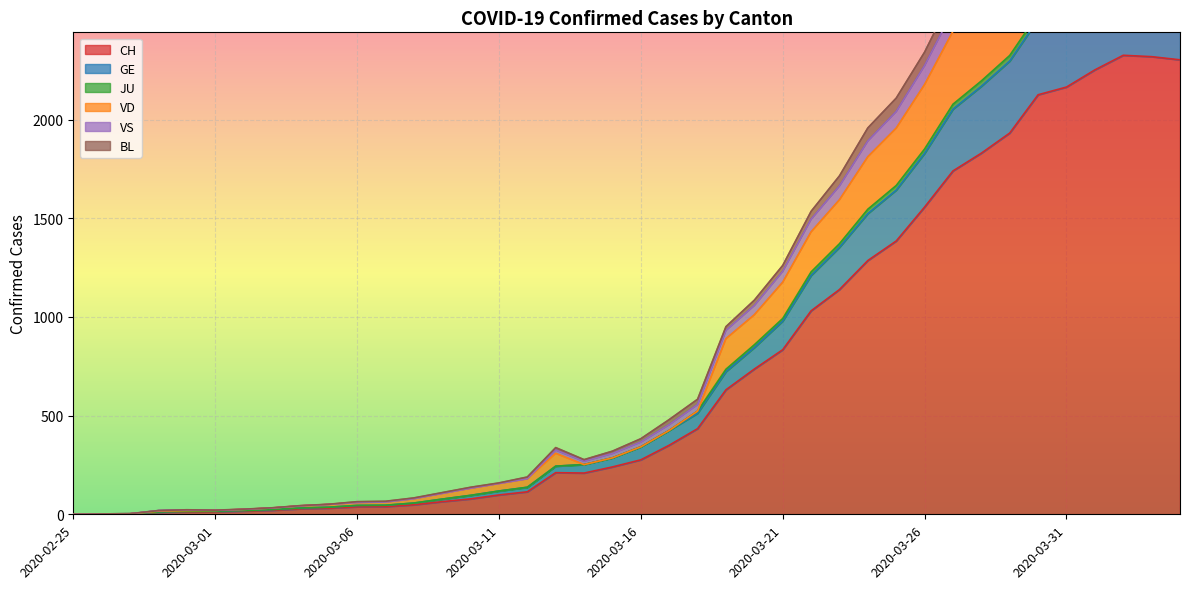

At how many categories does at least one series exceed 2573?

9